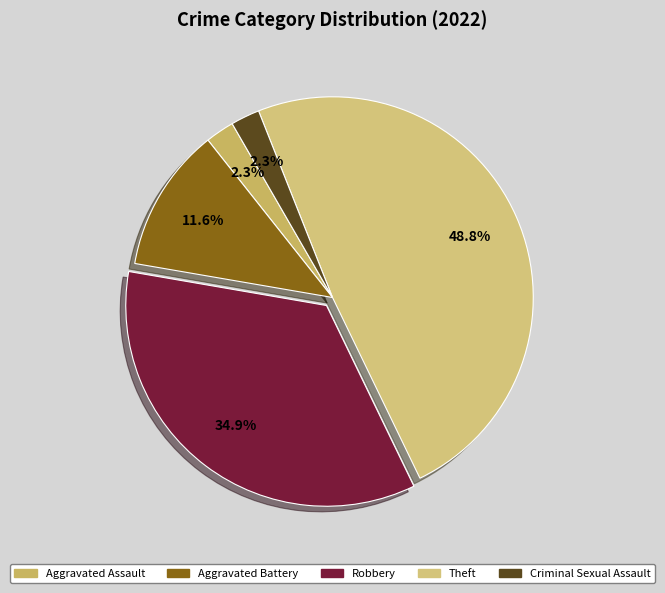

To the nearest percent, what percentage of the pie is Criminal Sexual Assault?

2%